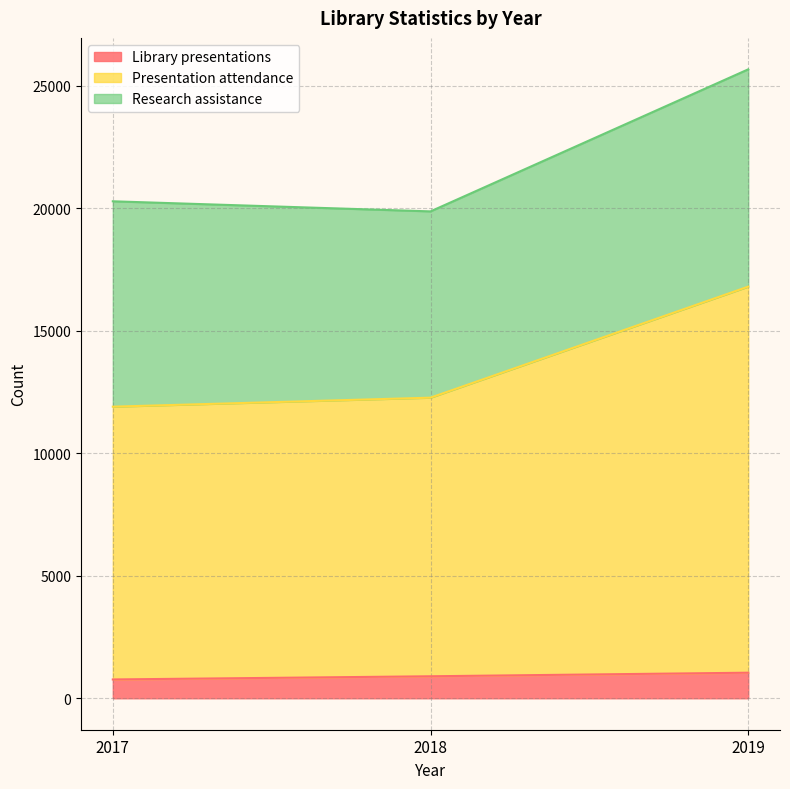

The Library presentations series shows 1044 at 2019. True or false?

True